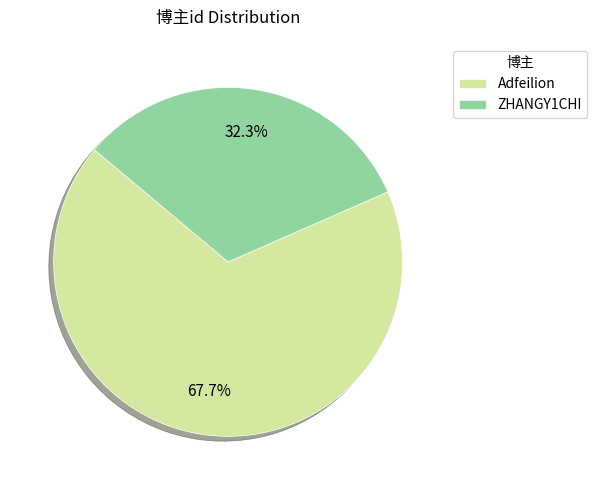

Which slice represents more than half of the pie?

Adfeilion